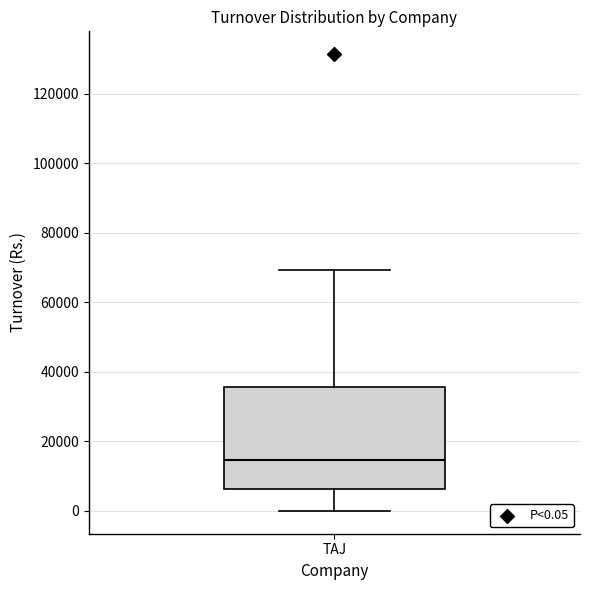

Read this box plot against the y-axis: the position of the median line, the range covered by the box, and the ends of both whiskers. The values are not printed on the chart, so give them approximately, as read against the axis.

median 14000, box 6000 to 36000, whiskers 0 to 70000